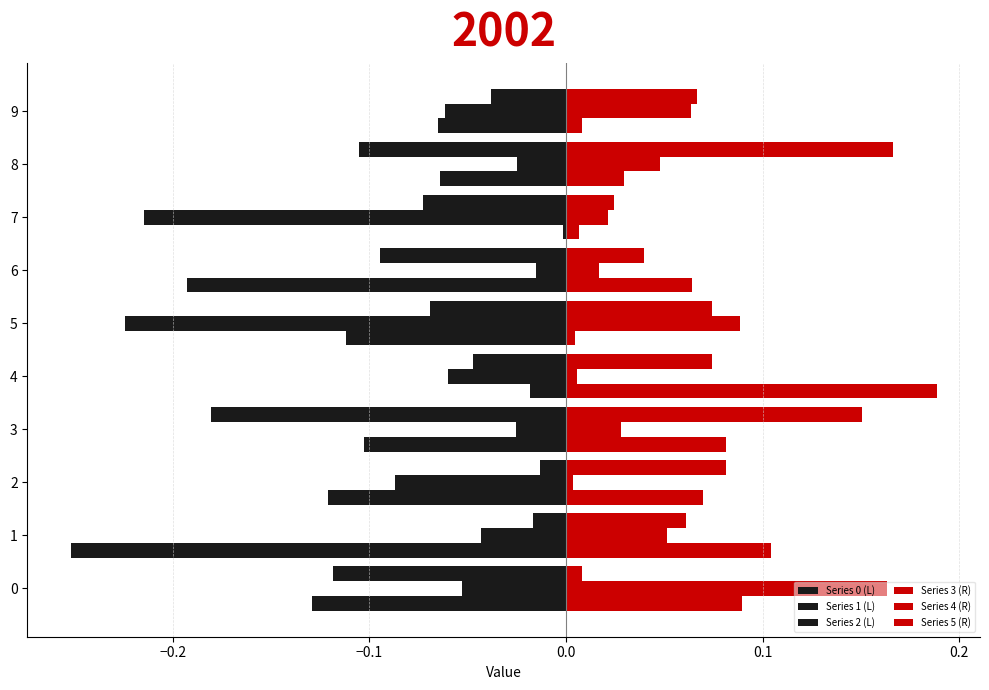

What is the difference between the second highest and second lowest values in the Series 0 (L) series?

0.2